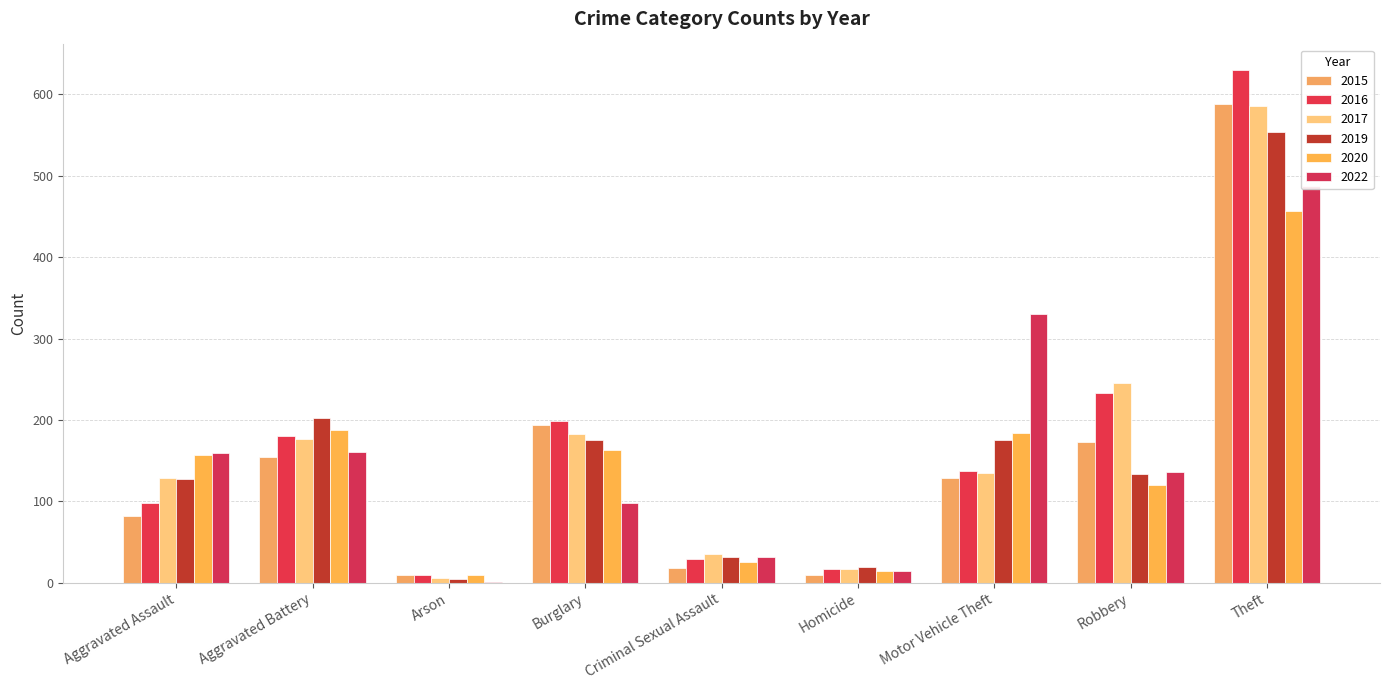

Which series has the largest range (max minus min)?

2016